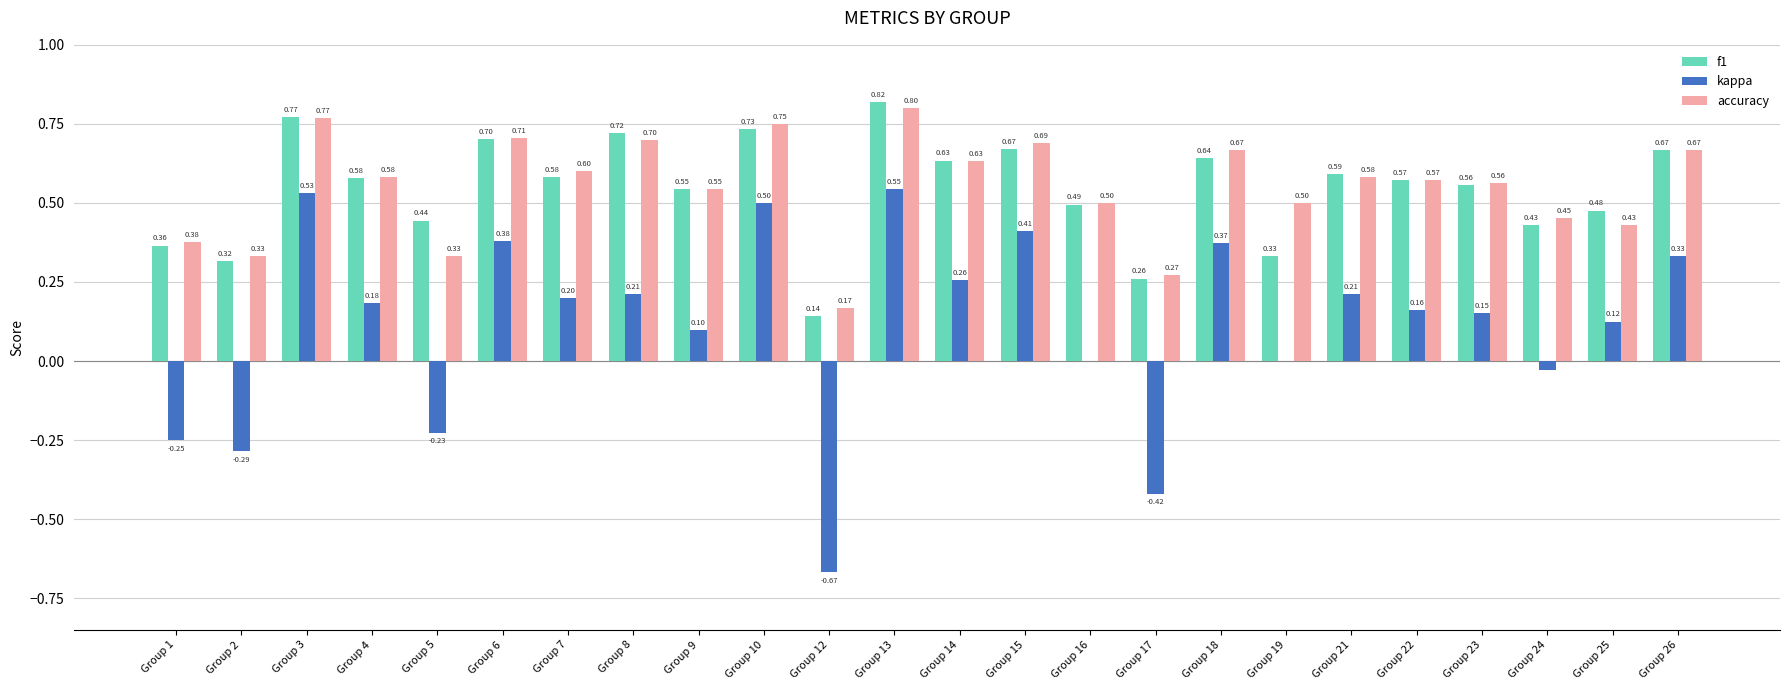

At which category is the sum across all series the highest?

Group 13